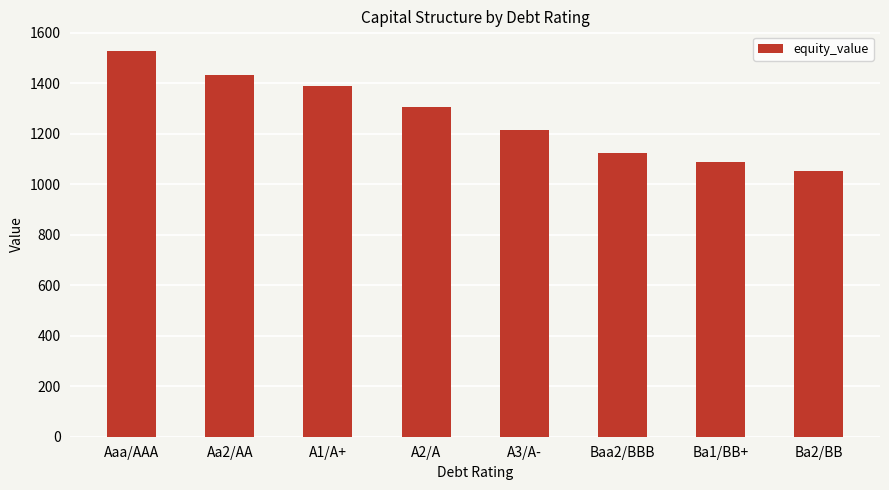

Between Aaa/AAA and Aa2/AA, which is larger?

Aaa/AAA